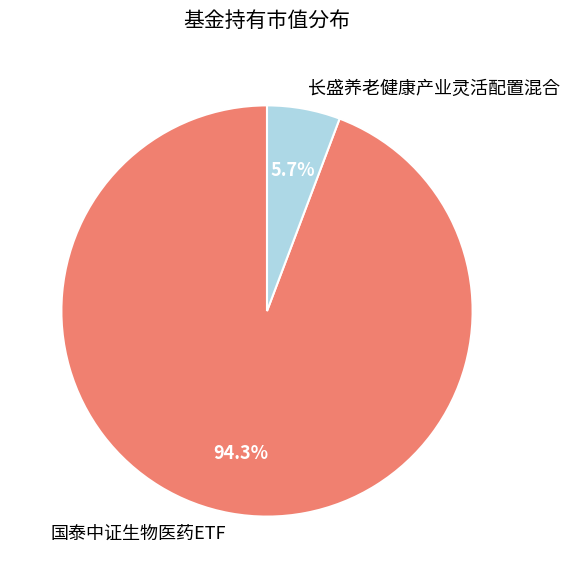

What portion of the pie excludes 国泰中证生物医药ETF?

5.7%